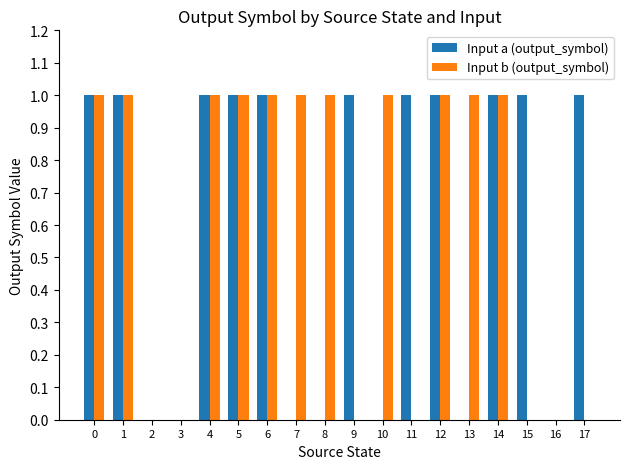

Reading left to right, extract all data points from this chart.

Input a (output_symbol): 0=1	1=1	2=0	3=0	4=1	5=1	6=1	7=0	8=0	9=1	10=0	11=1	12=1	13=0	14=1	15=1	16=0	17=1
Input b (output_symbol): 0=1	1=1	2=0	3=0	4=1	5=1	6=1	7=1	8=1	9=0	10=1	11=0	12=1	13=1	14=1	15=0	16=0	17=0